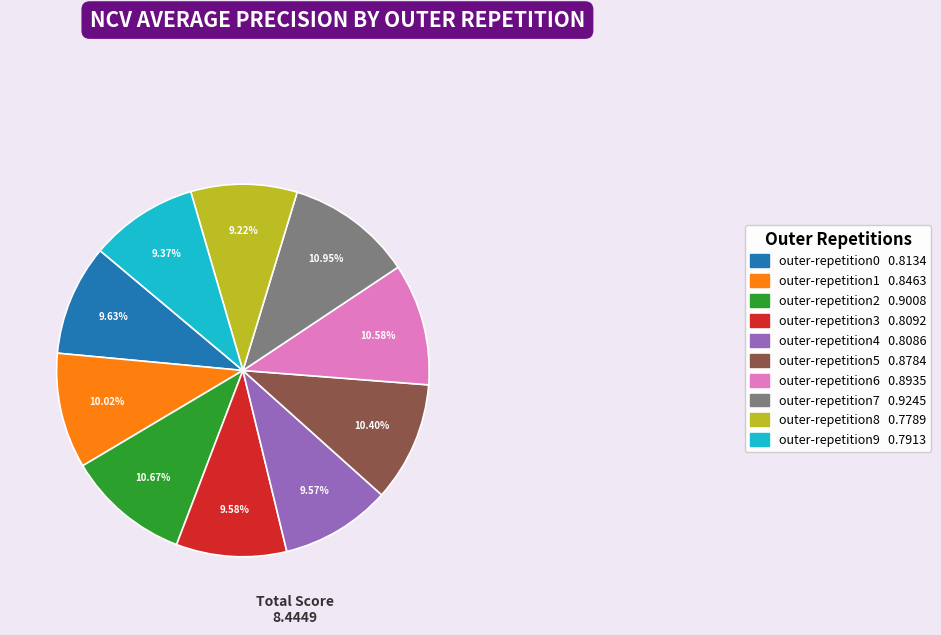

Between outer-repetition6 0.8935 and outer-repetition0 0.8134, which is larger?

outer-repetition6 0.8935